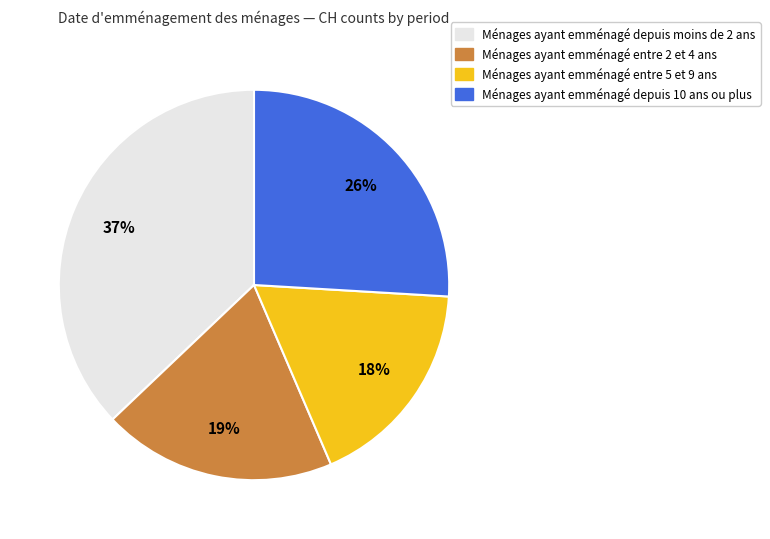

To the nearest percent, what is the average slice percentage?

25%